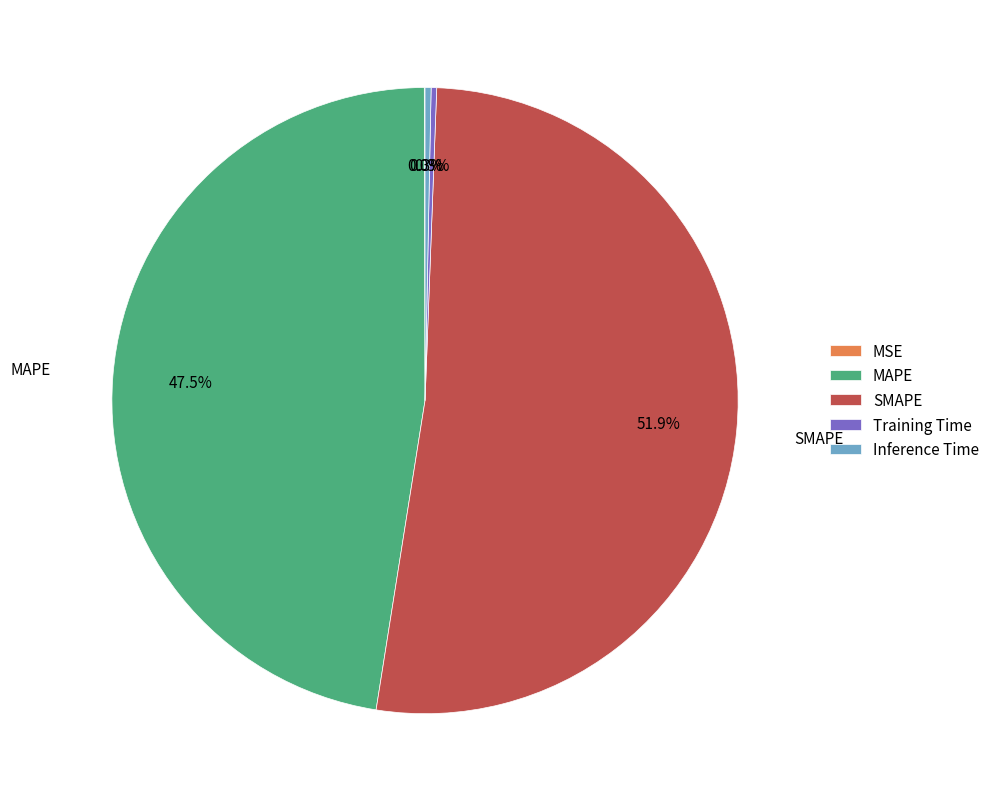

Which slice is the largest?

SMAPE